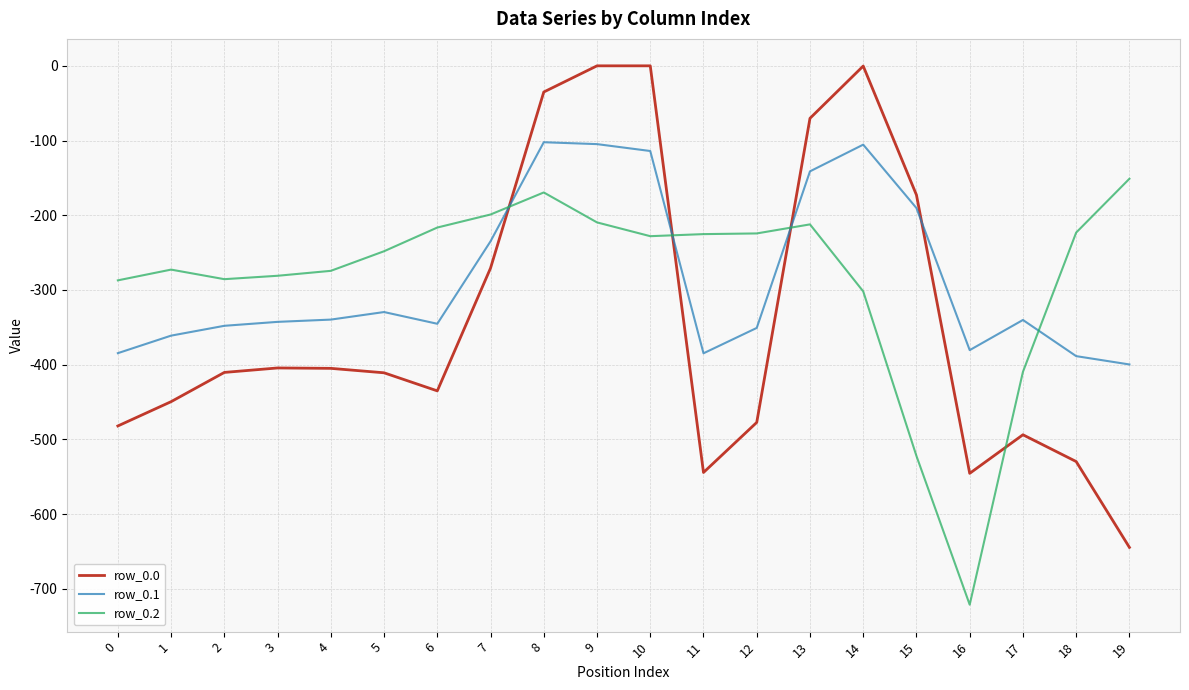

What is the minimum value shown in the chart?

-721.2